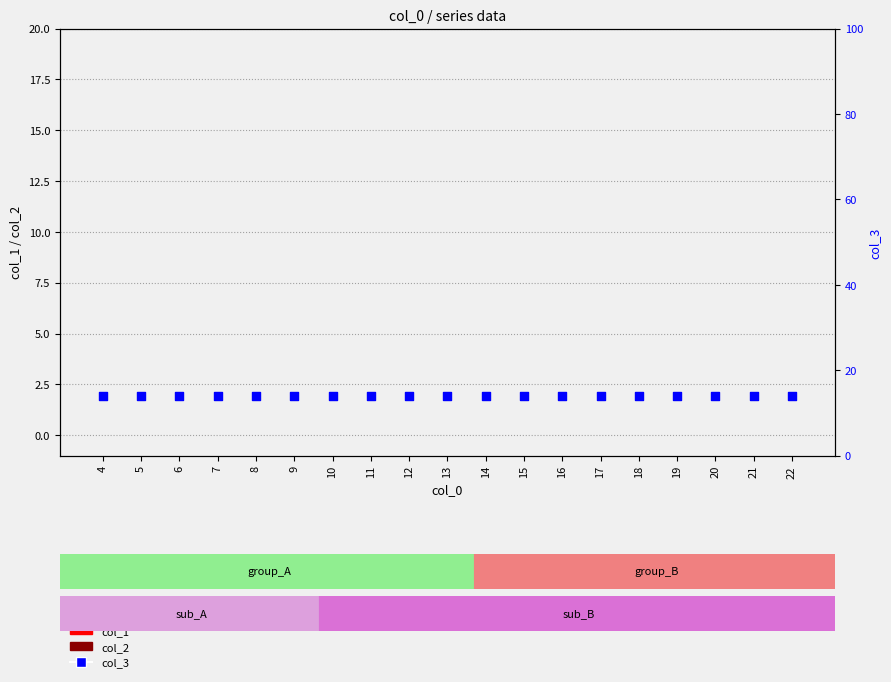

What is the total value across all series at 18?

14